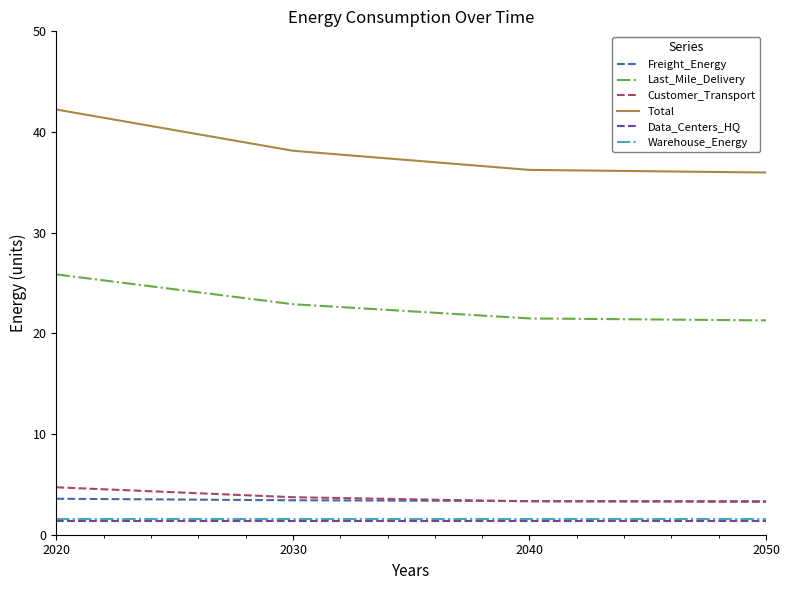

What is the average value of the Total series?

38.1